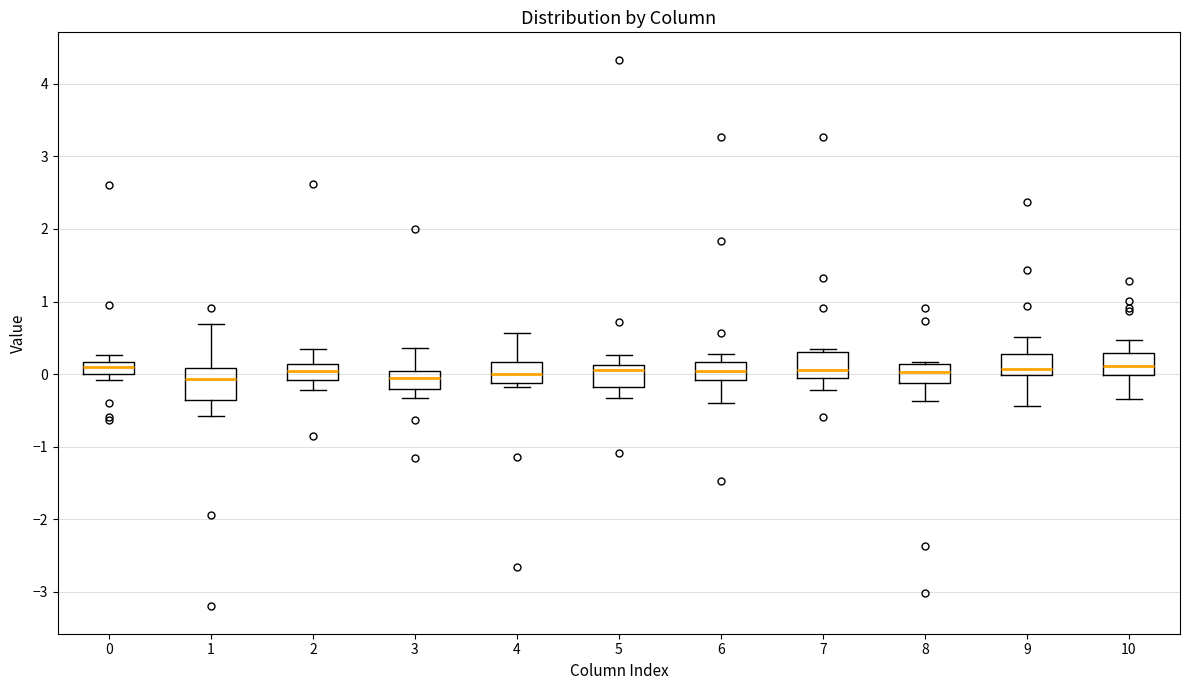

Reading left to right, transcribe this box plot: for each box, give where its median line is, the range the box spans, and where its two whiskers end, as read against the y-axis. The values are not printed on the chart, so give them approximately, as read against the axis.

0: median 0.1, box 0.0 to 0.2, whiskers -0.1 to 0.3
1: median -0.1, box -0.4 to 0.1, whiskers -0.6 to 0.7
2: median 0.0, box -0.1 to 0.1, whiskers -0.2 to 0.4
3: median -0.1, box -0.2 to 0.0, whiskers -0.3 to 0.4
4: median 0.0, box -0.1 to 0.2, whiskers -0.2 to 0.6
5: median 0.1 (just below the box's upper edge), box -0.2 to 0.1, whiskers -0.3 to 0.3
6: median 0.0, box -0.1 to 0.2, whiskers -0.4 to 0.3
7: median 0.1, box 0.0 to 0.3, whiskers -0.2 to 0.3 (just above the box's upper edge)
8: median 0.0, box -0.1 to 0.1, whiskers -0.4 to 0.2
9: median 0.1, box 0.0 to 0.3, whiskers -0.4 to 0.5
10: median 0.1, box 0.0 to 0.3, whiskers -0.3 to 0.5